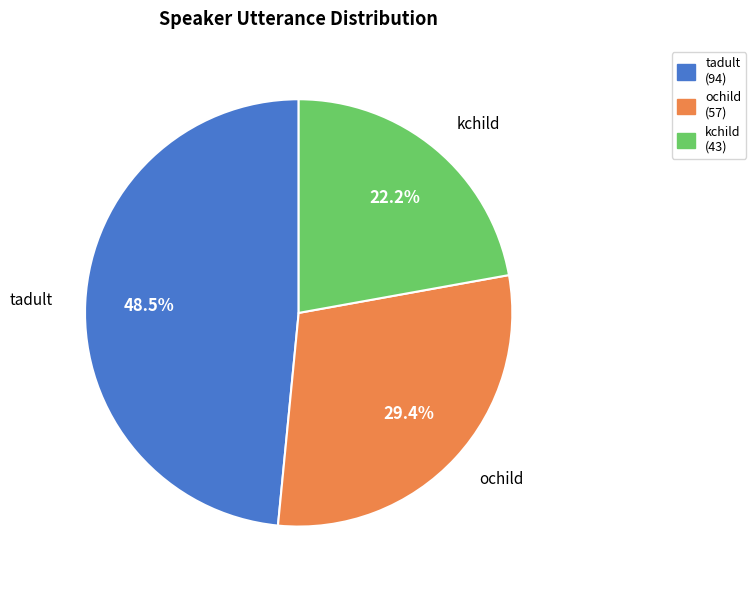

Rank the categories by value from lowest to highest.

kchild, ochild, tadult